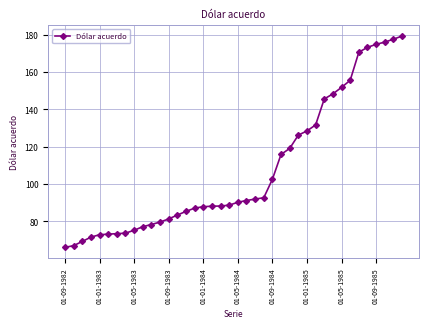

What is the smallest value displayed?

66.0